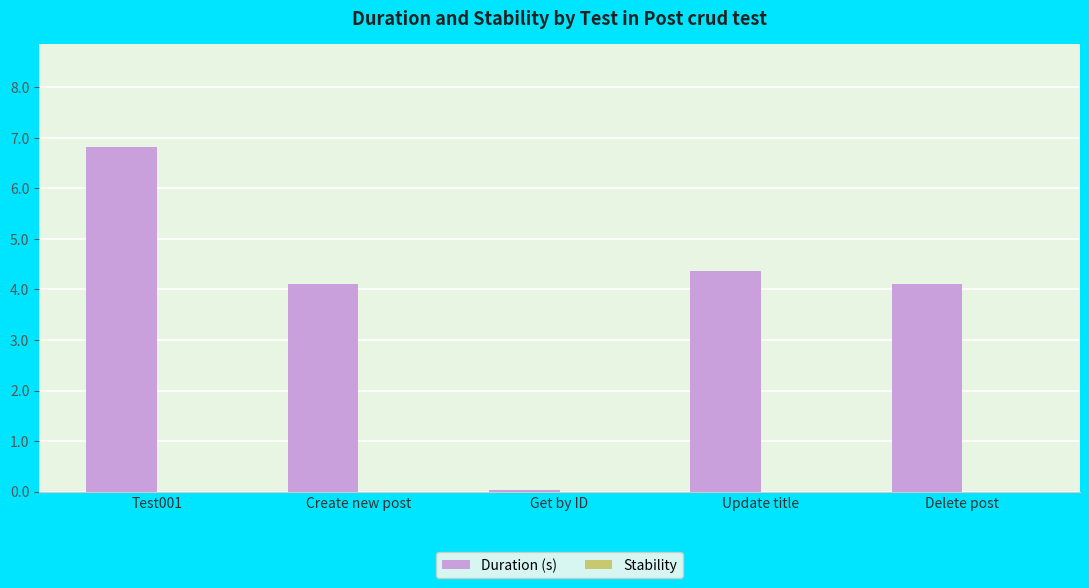

What is the sum of all values?

19.4